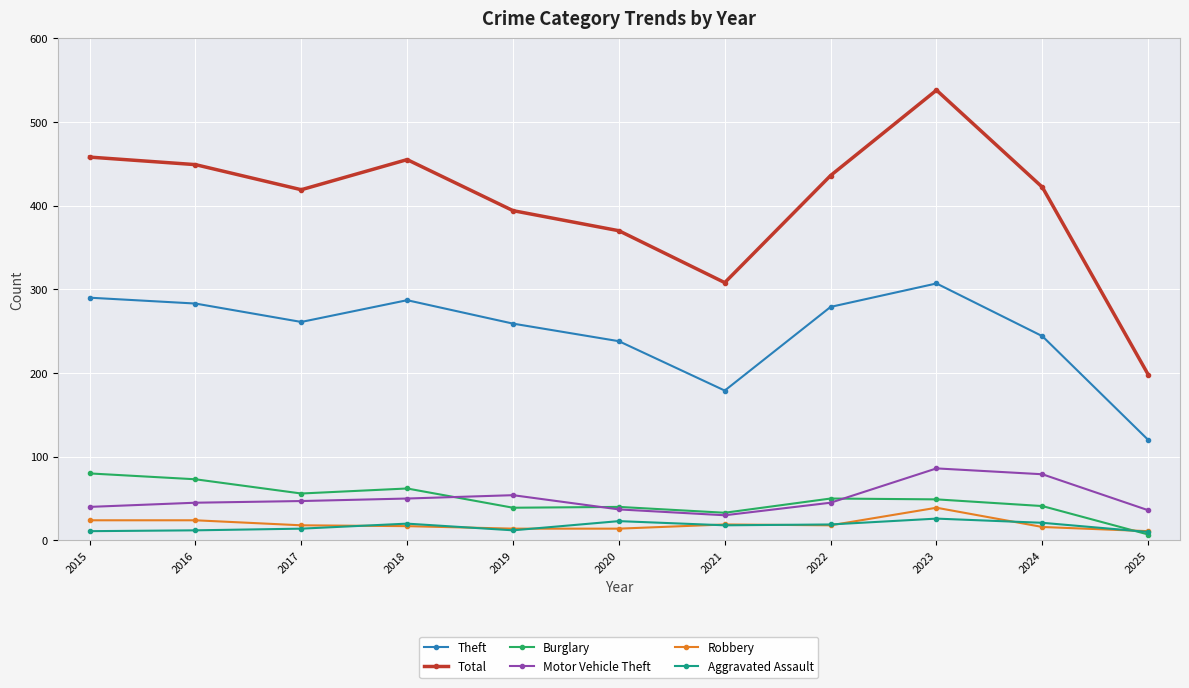

Which category has the lowest value in the Total series?

2025